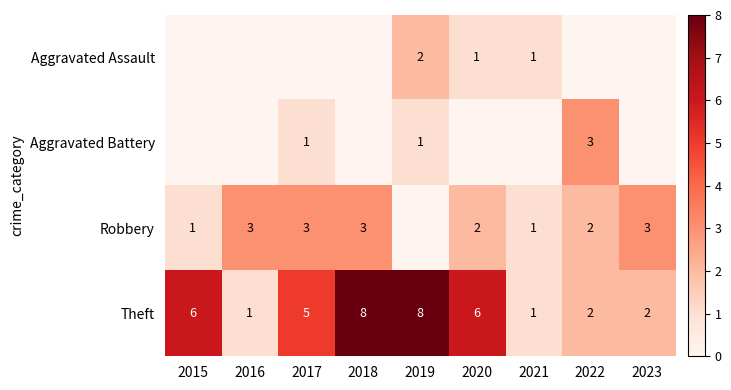

What is the maximum value for Theft?

8